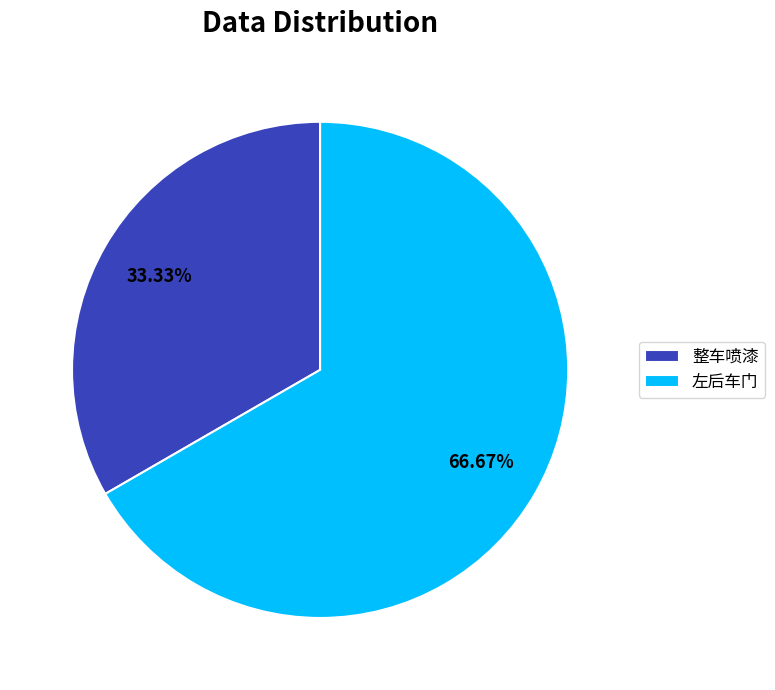

What portion of the pie excludes 整车喷漆?

66.7%